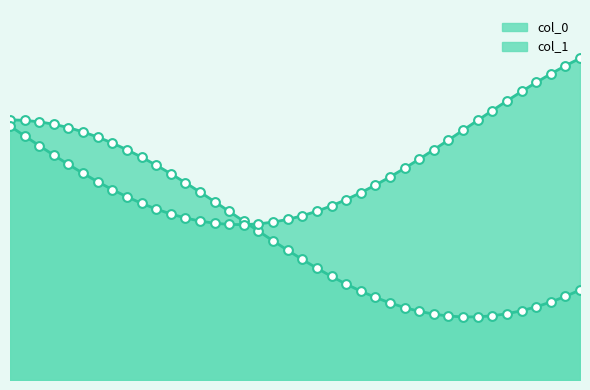

Which series has the largest total across all categories?

col_1